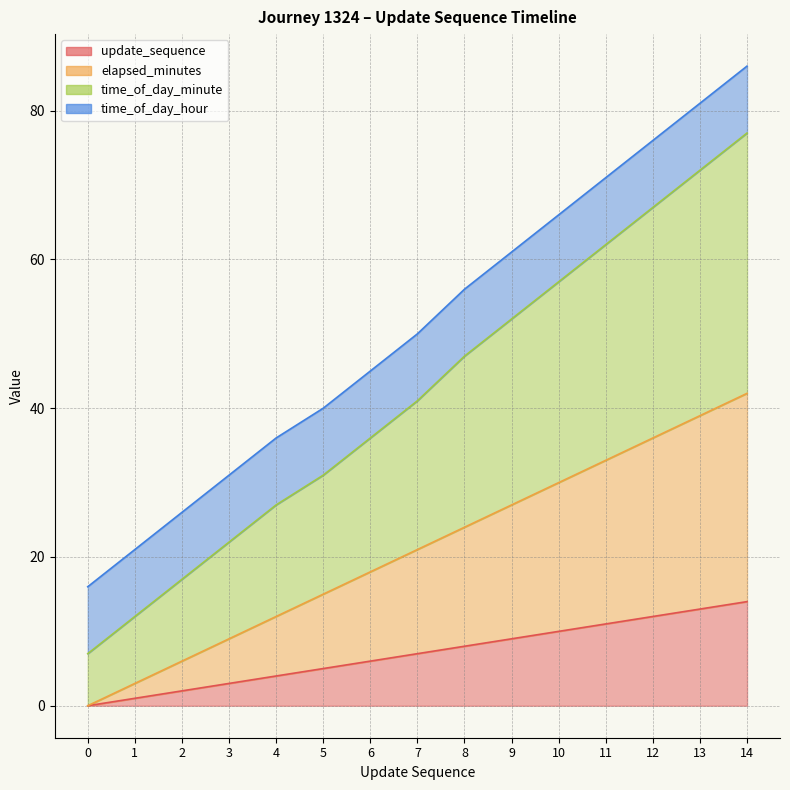

Does the chart have visible grid lines?

Yes